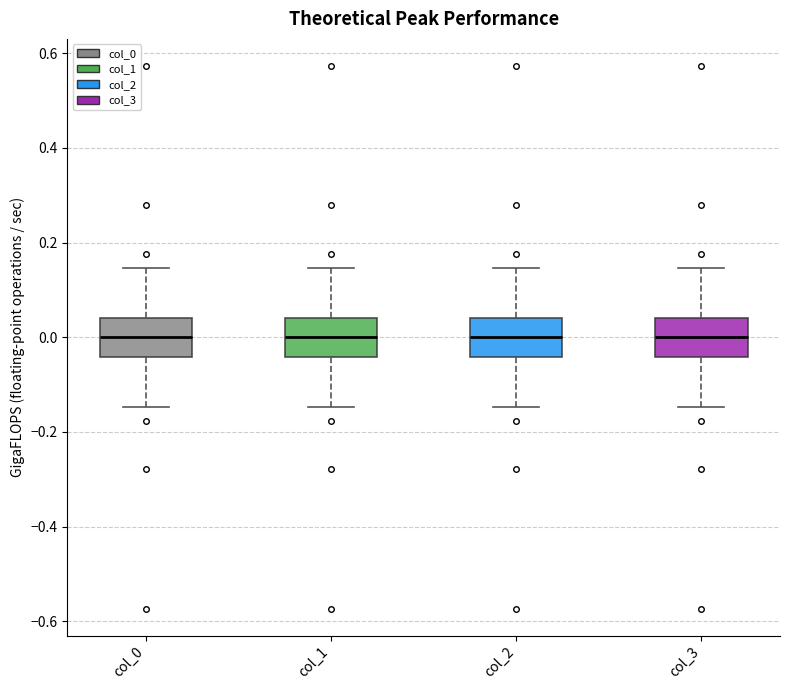

Where does the median line of the box for col_0 sit on the y-axis? The values are not printed on the chart, so give them approximately, as read against the axis.

0.00